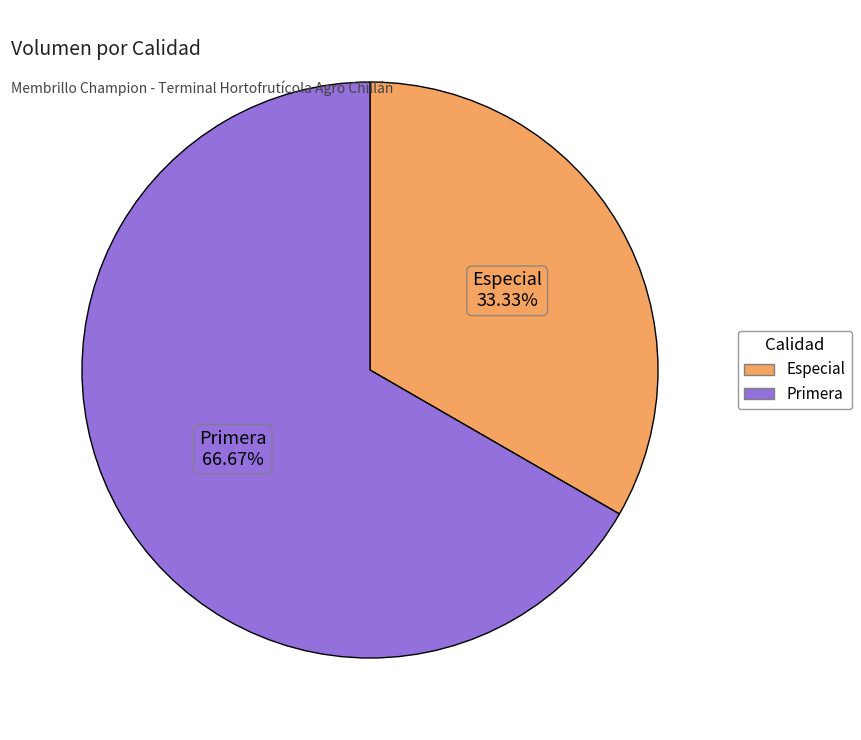

Which slice is the largest?

Primera